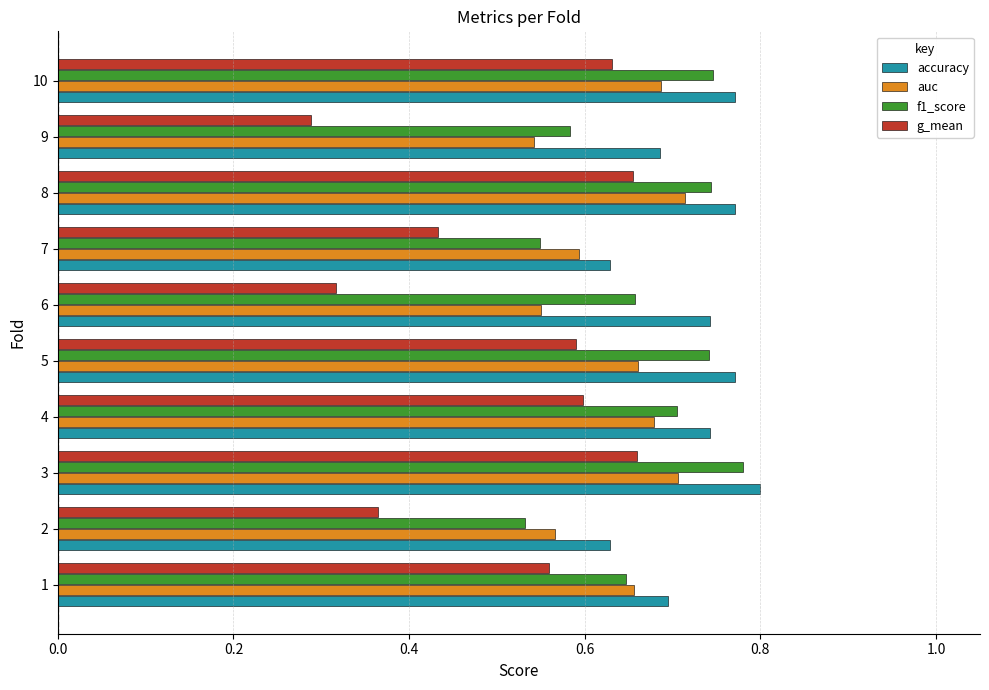

Rank the series by their average value, from lowest to highest.

g_mean, auc, f1_score, accuracy